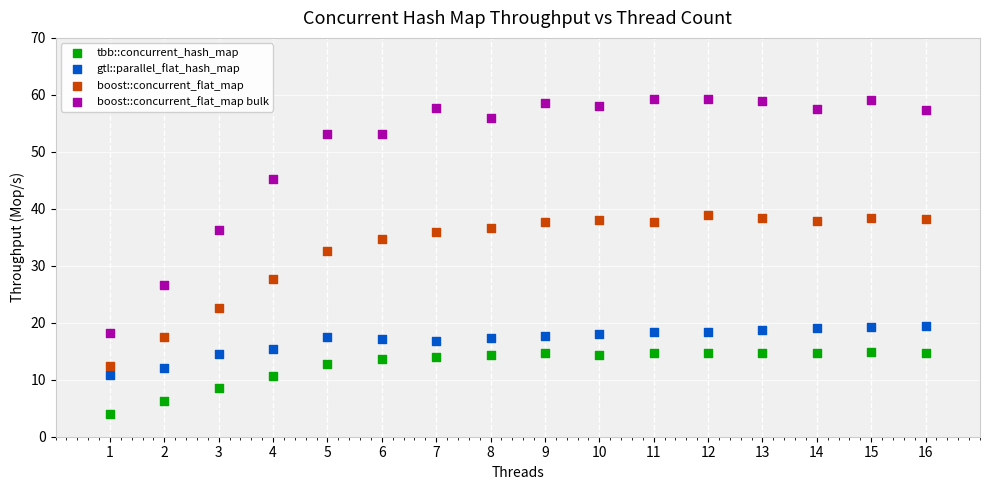

What are all the series names shown in the legend?

tbb::concurrent_hash_map, gtl::parallel_flat_hash_map, boost::concurrent_flat_map, boost::concurrent_flat_map bulk